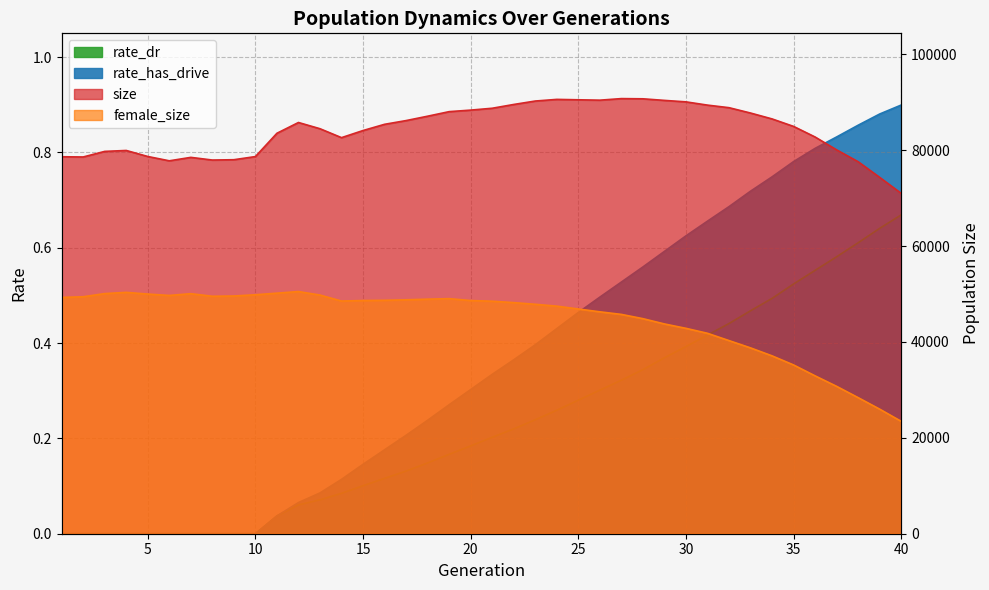

What are all the series names shown in the legend?

size, female_size, rate_dr, rate_has_drive